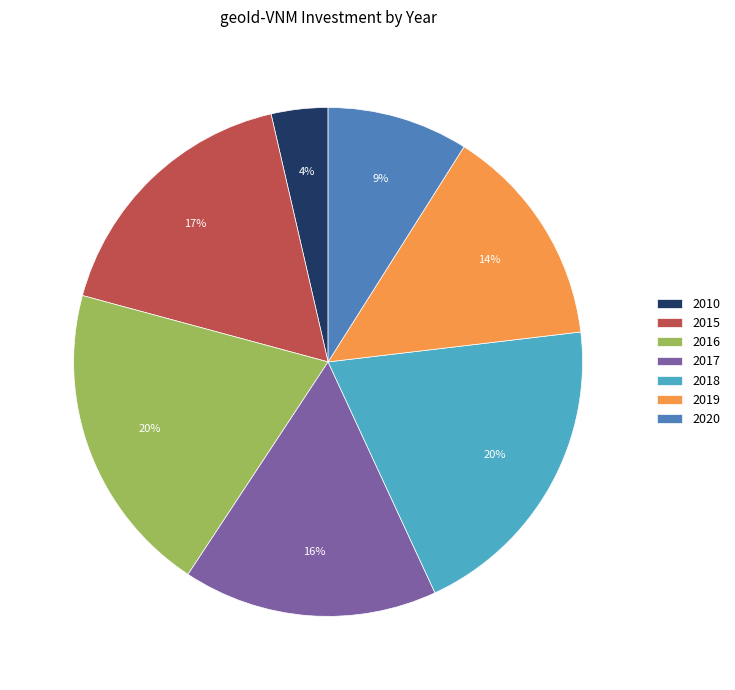

Approximately how many times larger is the value at 2016 compared to 2018?

1.0